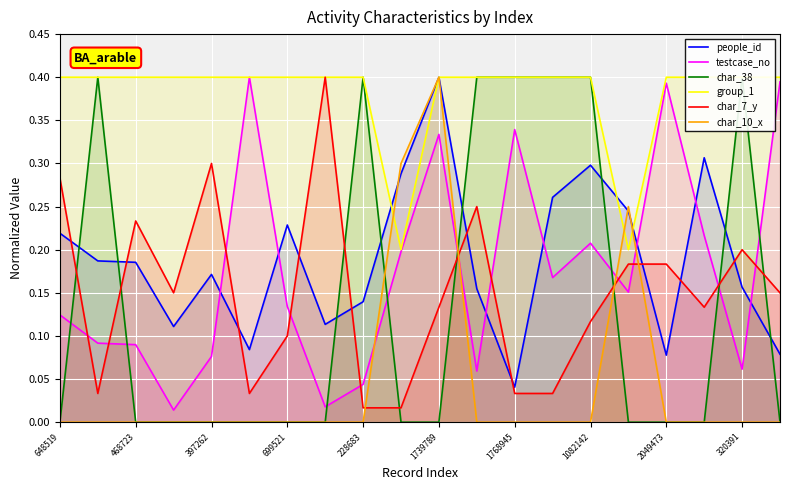

After their last crossing, which series has the higher values: char_10_x or testcase_no?

testcase_no